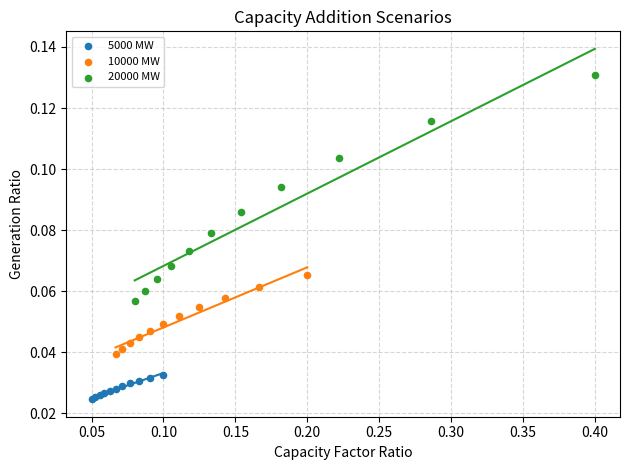

Which series contains the lowest Y value?

5000 MW